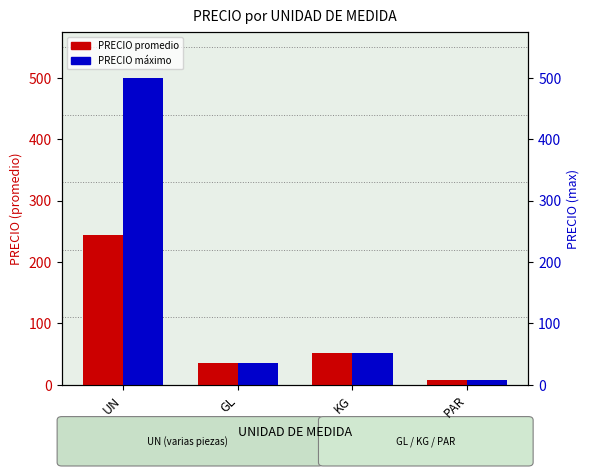

At which category is the sum across all series the highest?

UN